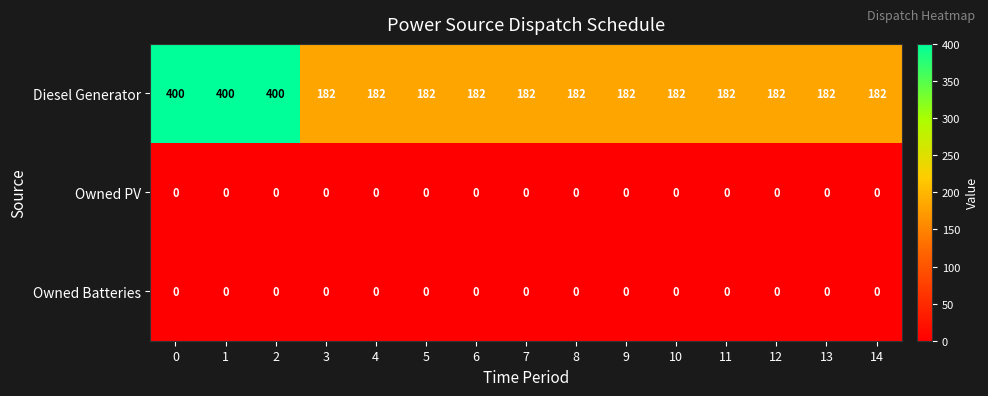

The Diesel Generator series shows 535 at 0. True or false?

False